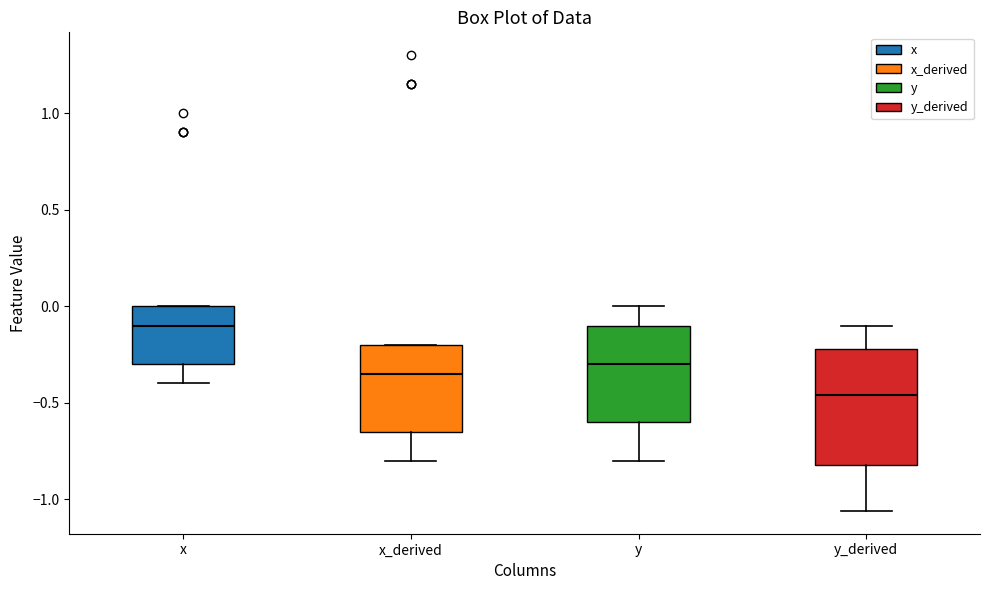

Comparing the boxes themselves (not the whiskers), which one is the tallest?

y_derived